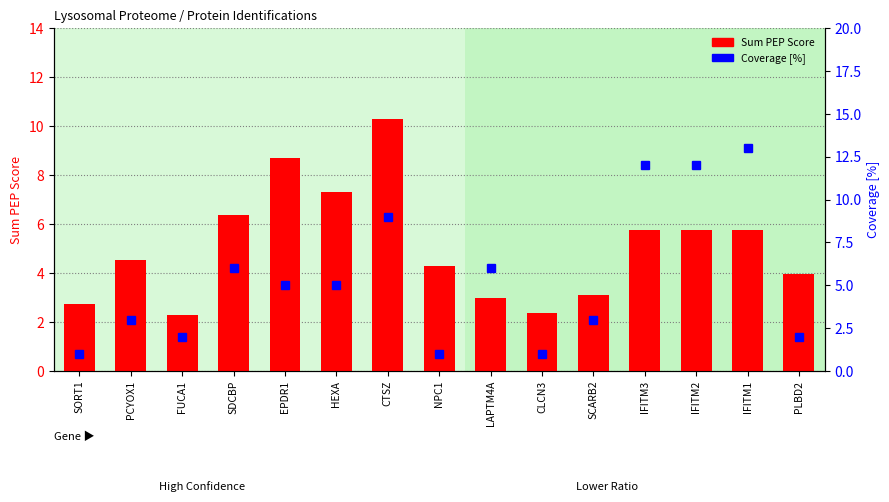

At which label is the value closest to 6?

IFITM3